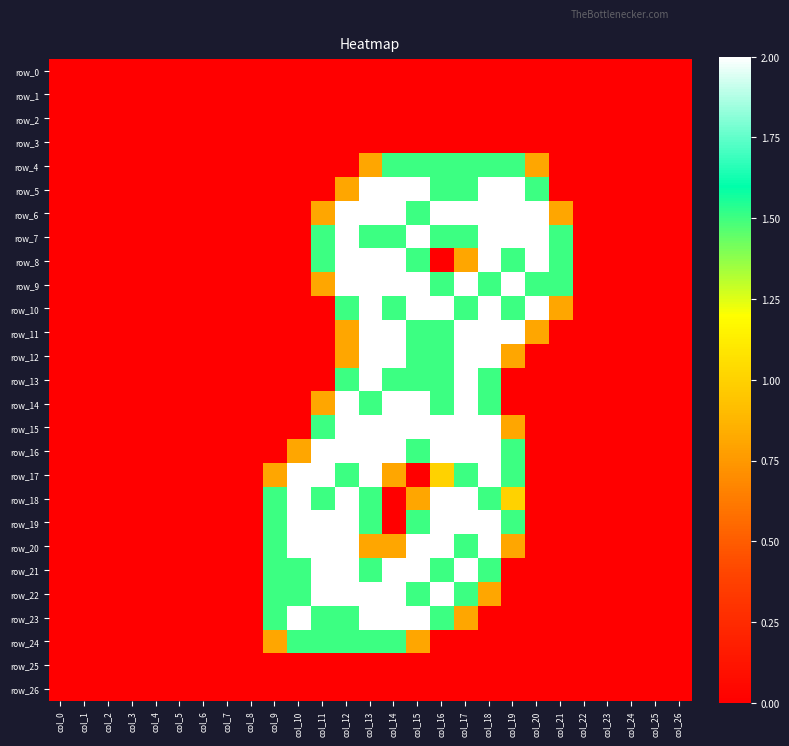

Between col_13 and col_26, which series saw the biggest shift?

row_5